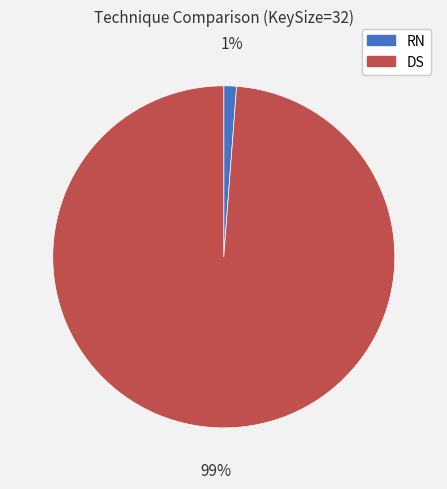

To the nearest percent, what is the difference between the largest and smallest slice percentages?

98%